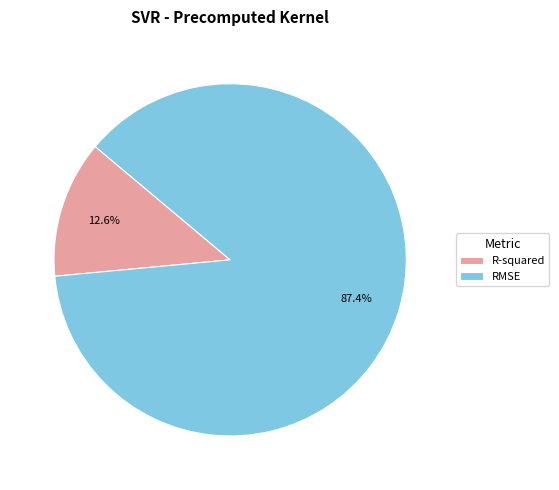

Between RMSE and R-squared, which is larger?

RMSE